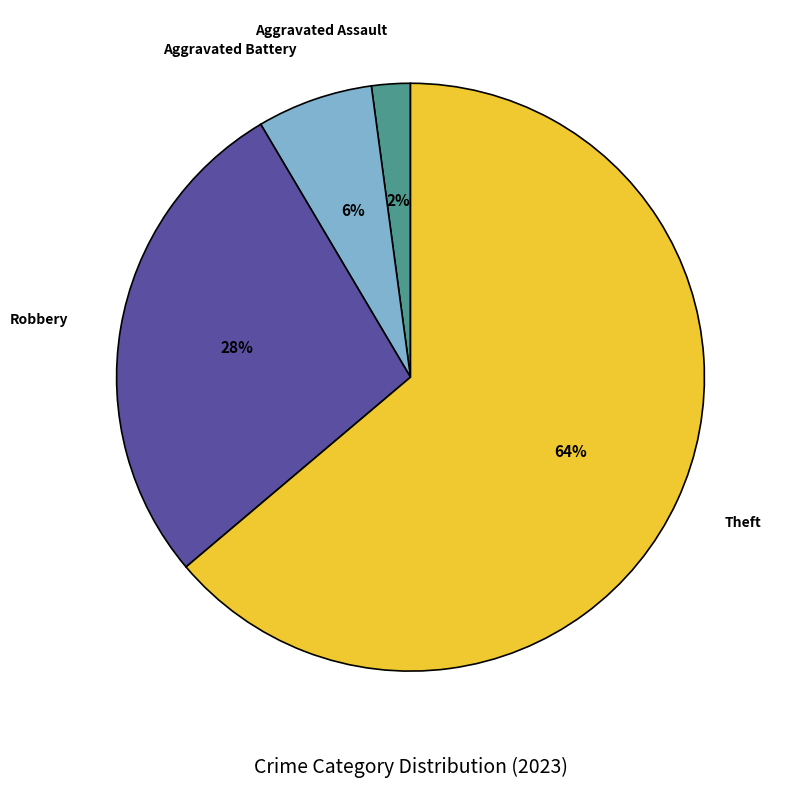

Is there a majority slice in this chart?

Yes